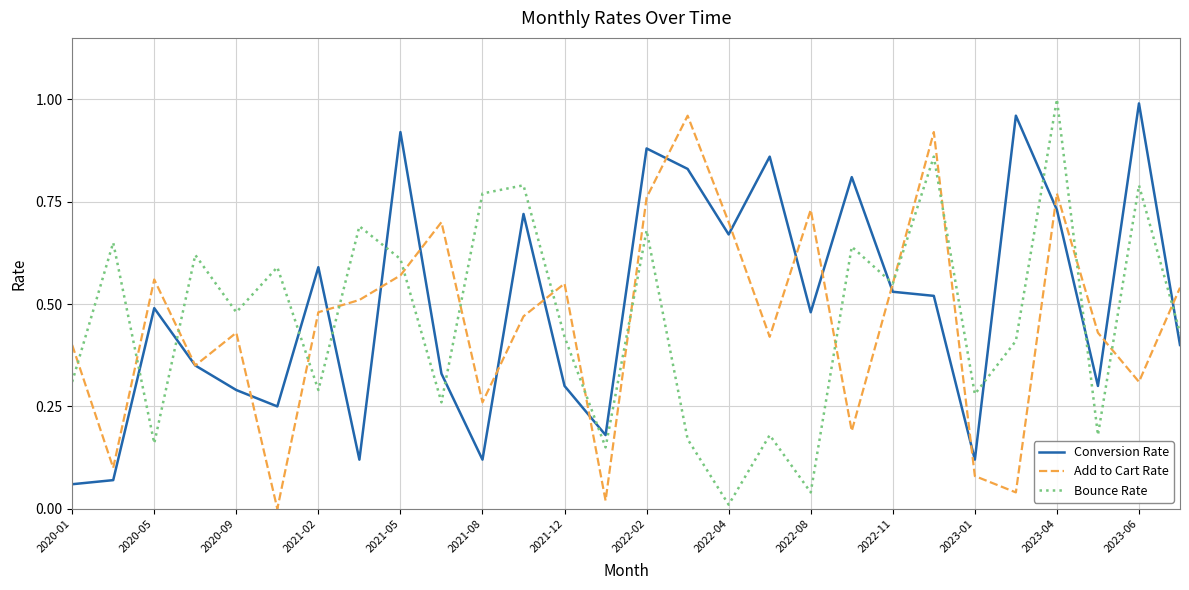

True or false: Bounce Rate and Conversion Rate intersect in this chart.

True